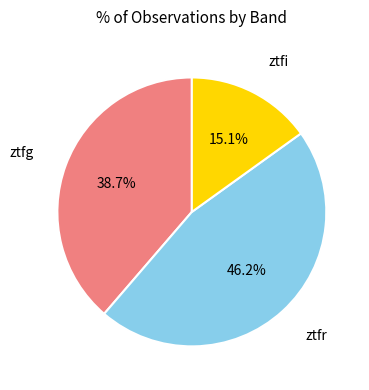

Rank the categories by value from lowest to highest.

ztfi, ztfg, ztfr